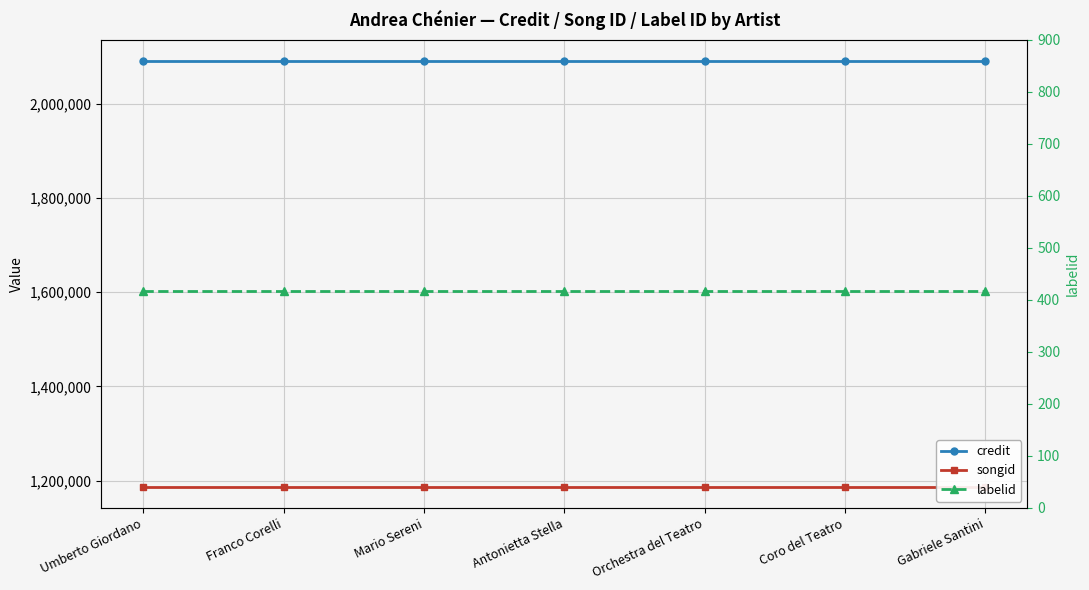

What is the sum of all labelid values?

2919